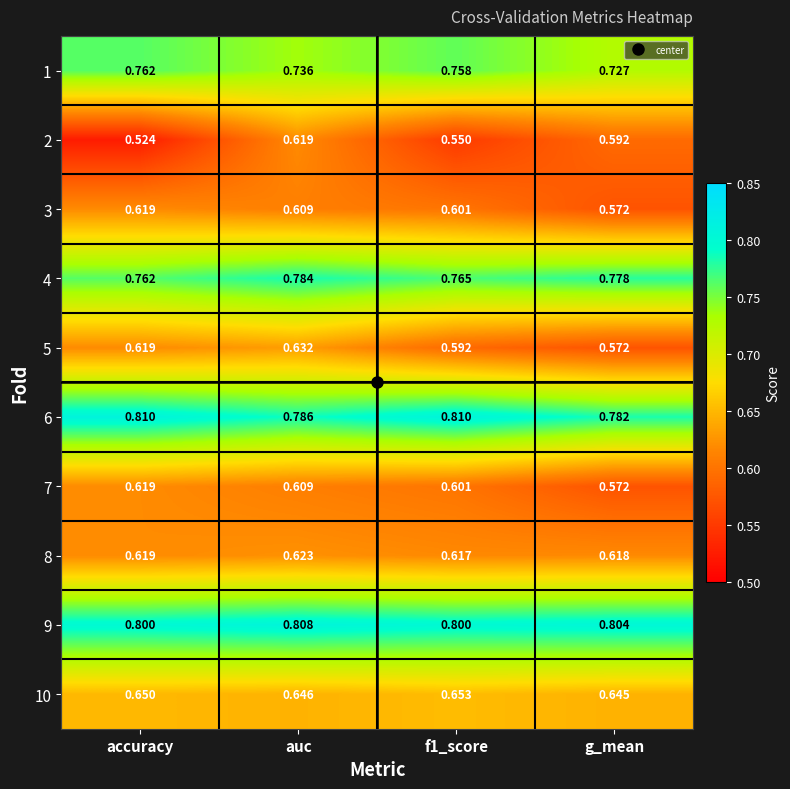

At which label does 9 reach its peak?

auc